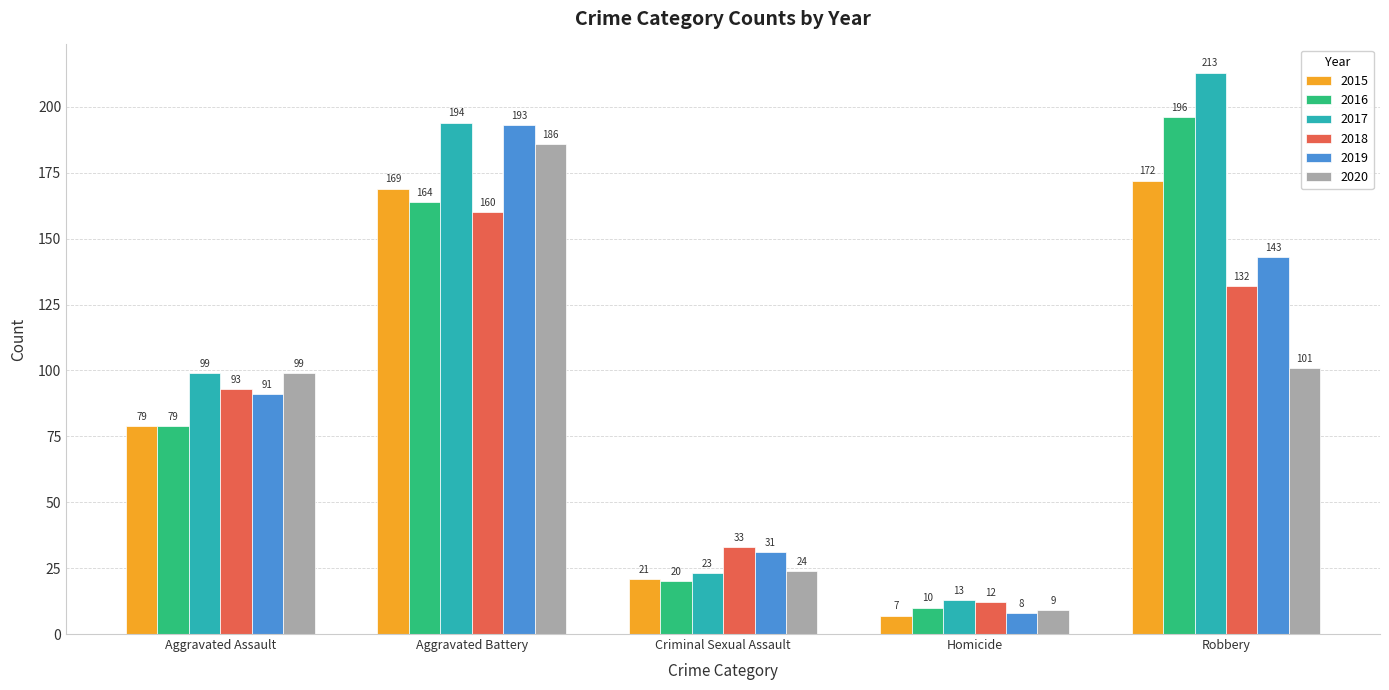

The 2015 series shows 21 at Criminal Sexual Assault. True or false?

True